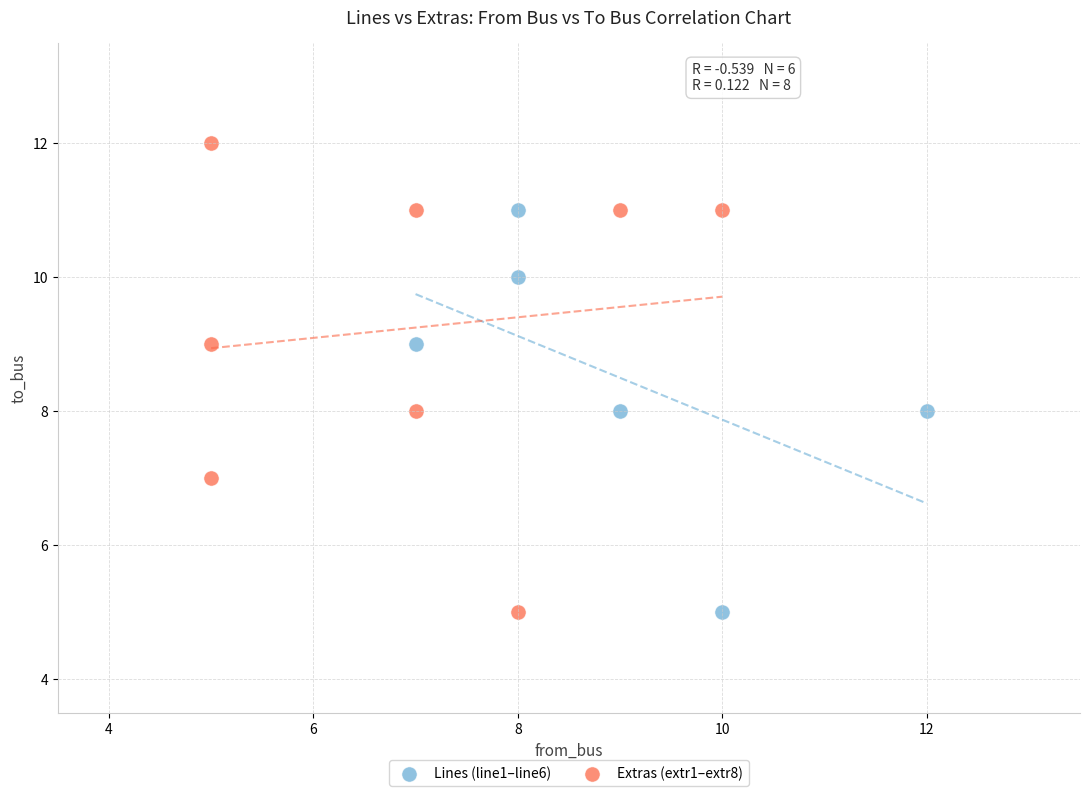

What are all the series names shown in the legend?

Lines (line1–line6), Extras (extr1–extr8)